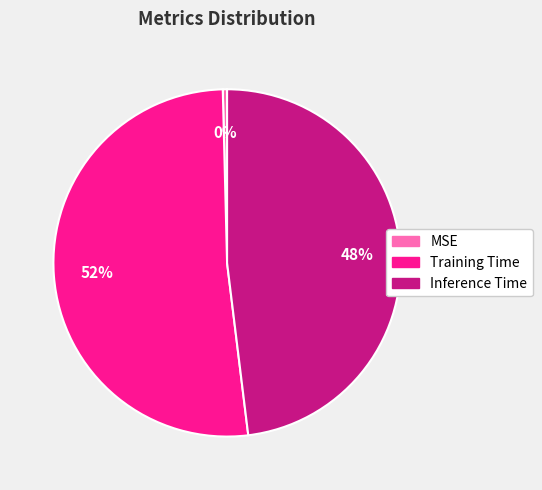

To the nearest percent, what percentage of the pie is Inference Time?

48%